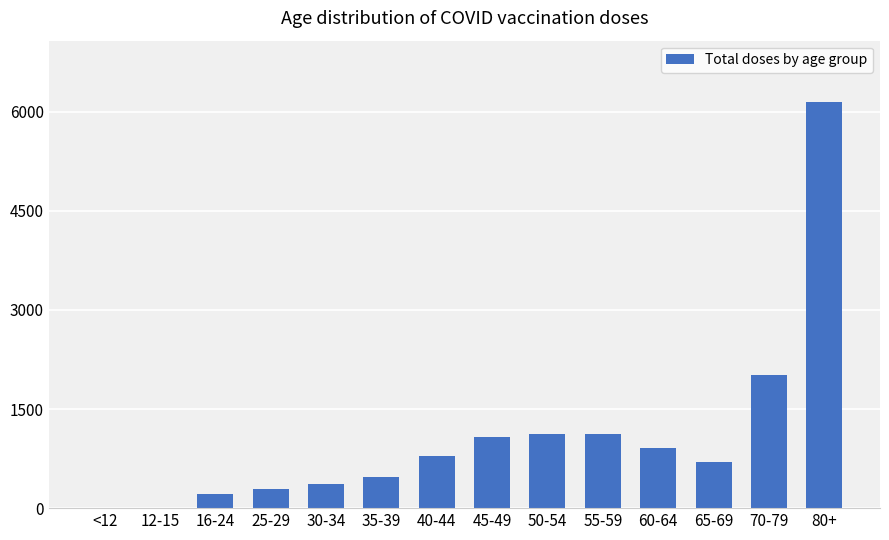

Are the bars horizontal?

No